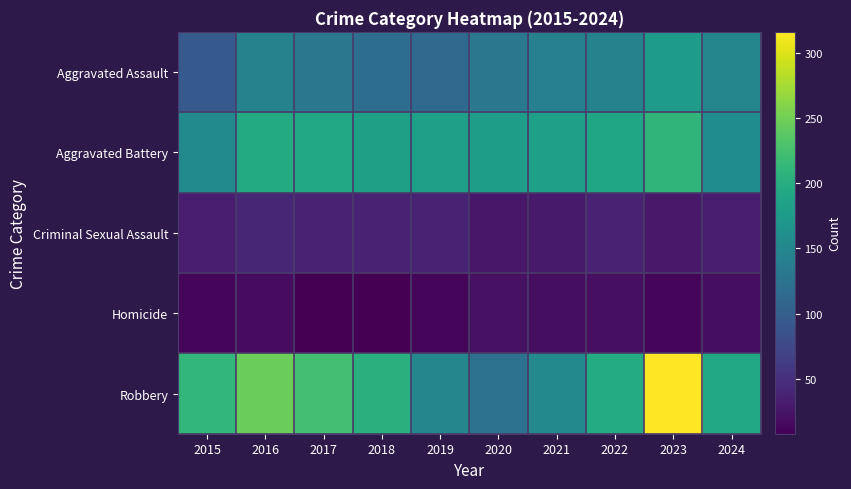

Reading right to left, extract all data points from this chart.

Aggravated Assault: 2024=149	2023=177	2022=146	2021=142	2020=131	2019=113	2018=119	2017=131	2016=146	2015=95
Aggravated Battery: 2024=158	2023=209	2022=190	2021=182	2020=180	2019=182	2018=183	2017=191	2016=196	2015=154
Criminal Sexual Assault: 2024=31	2023=29	2022=39	2021=30	2020=28	2019=37	2018=38	2017=39	2016=41	2015=31
Homicide: 2024=19	2023=12	2022=21	2021=20	2020=22	2019=14	2018=8	2017=8	2016=18	2015=13
Robbery: 2024=192	2023=316	2022=198	2021=153	2020=124	2019=150	2018=204	2017=224	2016=247	2015=212